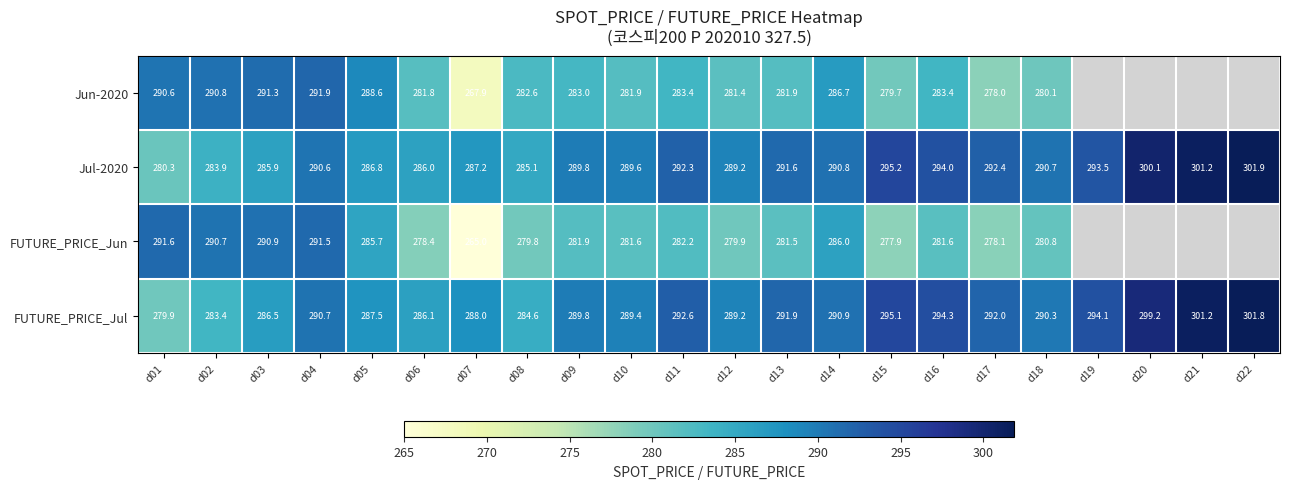

What is the total value across all series at d06?

1132.3